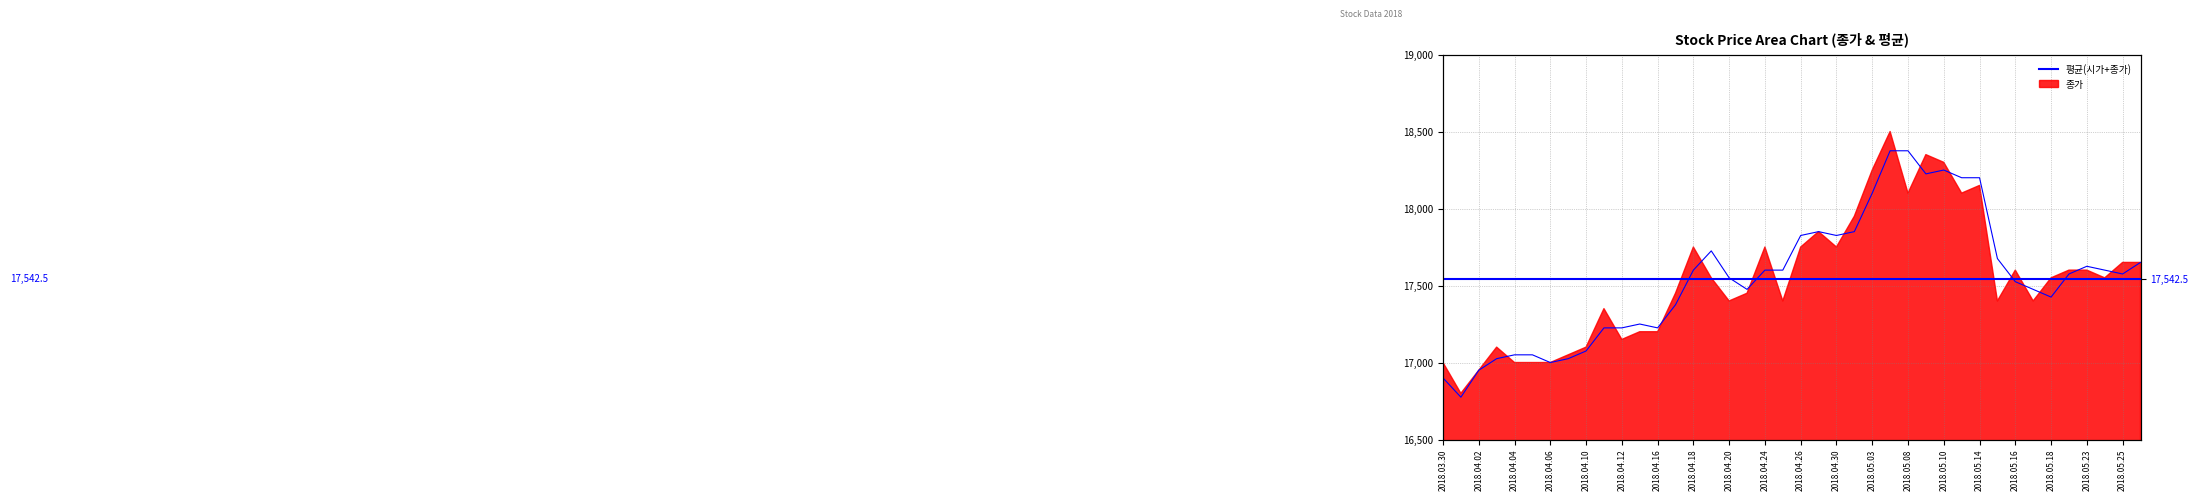

What is the label of the 19th point from the left?

2018.04.24